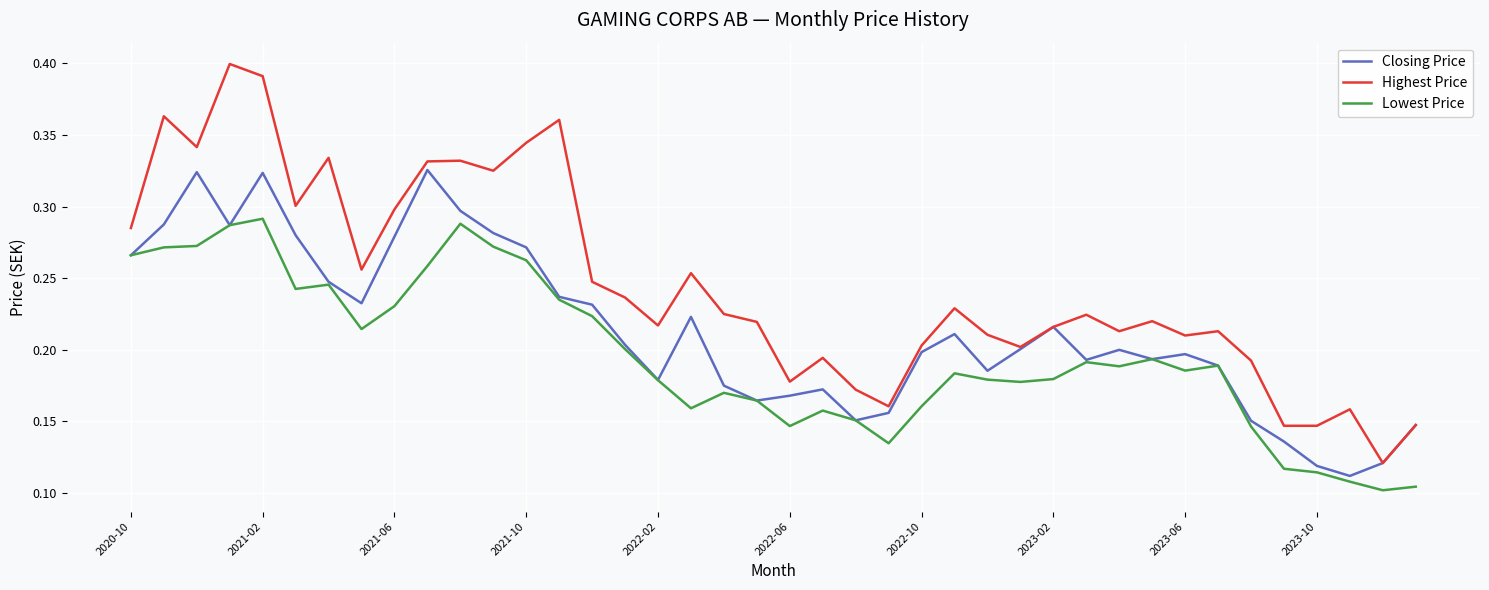

In Lowest Price, how many points are lower than both neighbors (excluding endpoints)?

9